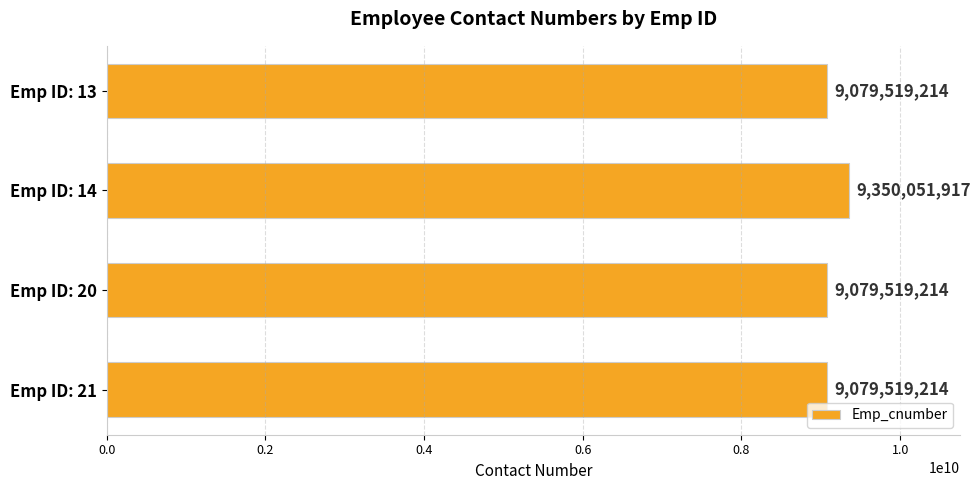

Is it true that the value at Emp ID: 20 is 9079519214?

True